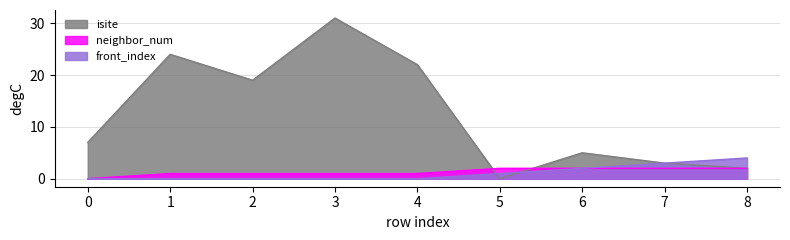

True or false: neighbor_num and front_index cross at least once.

False